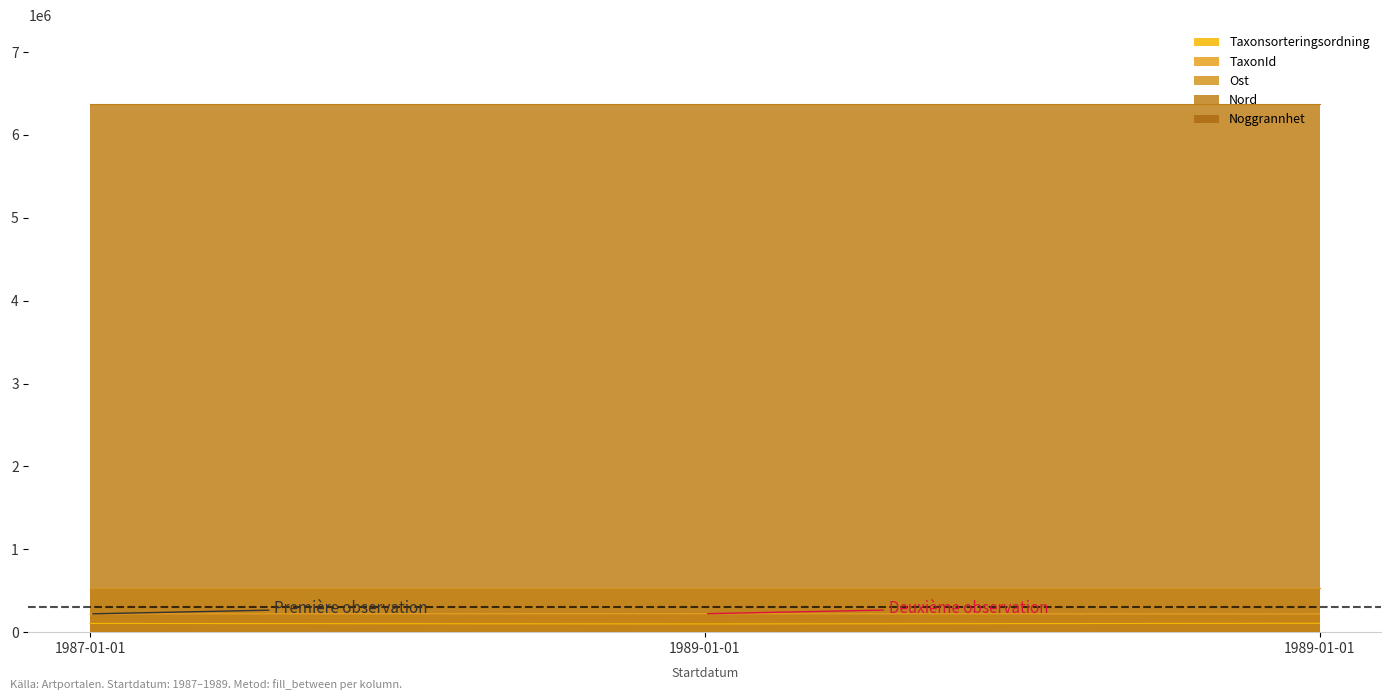

Which series has the largest range (max minus min)?

Taxonsorteringsordning